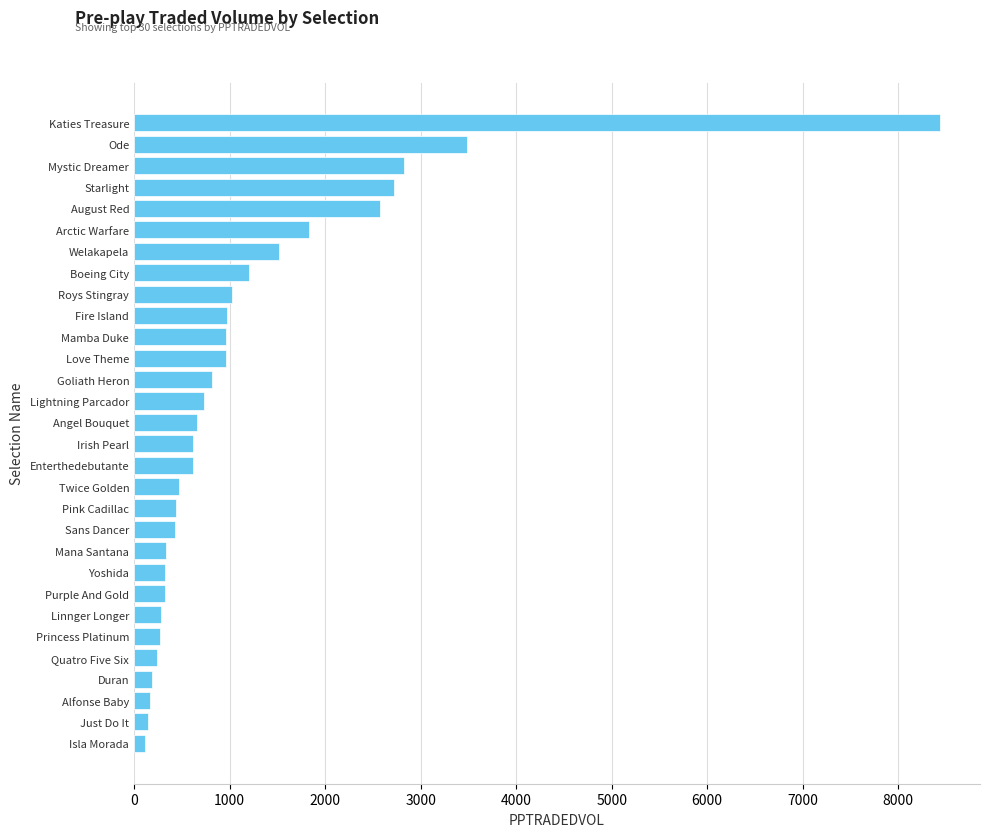

Which has a higher value, Mamba Duke or August Red?

August Red